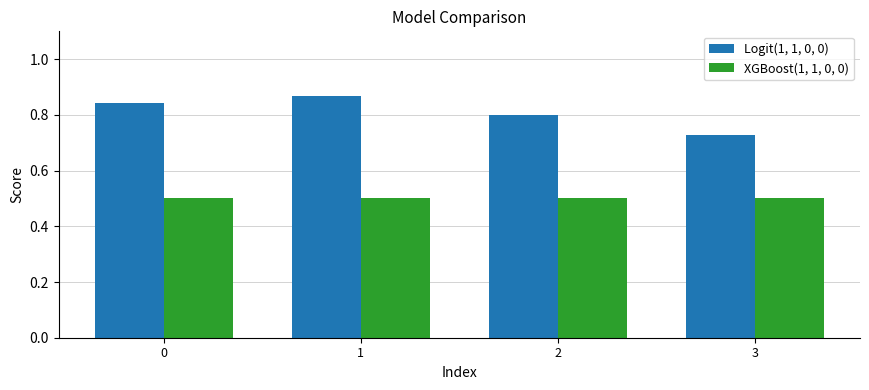

What is the difference between the second highest and minimum values in the Logit(1, 1, 0, 0) series?

0.1